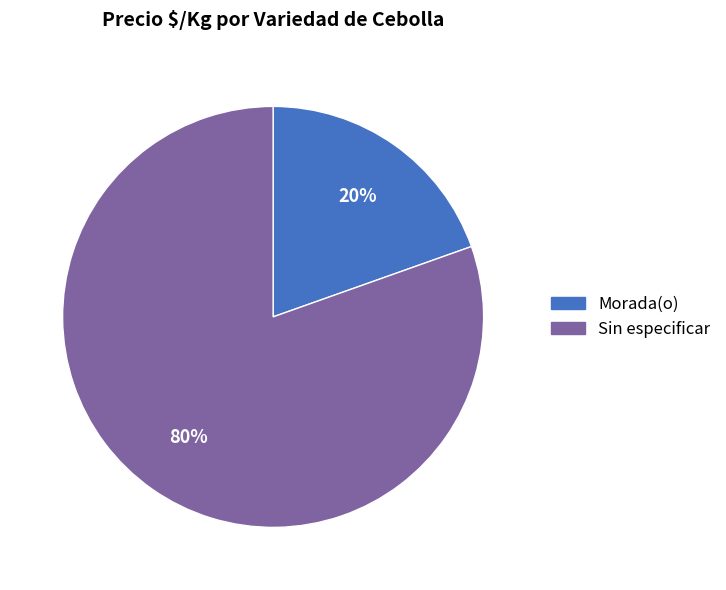

Is there a majority slice in this chart?

Yes